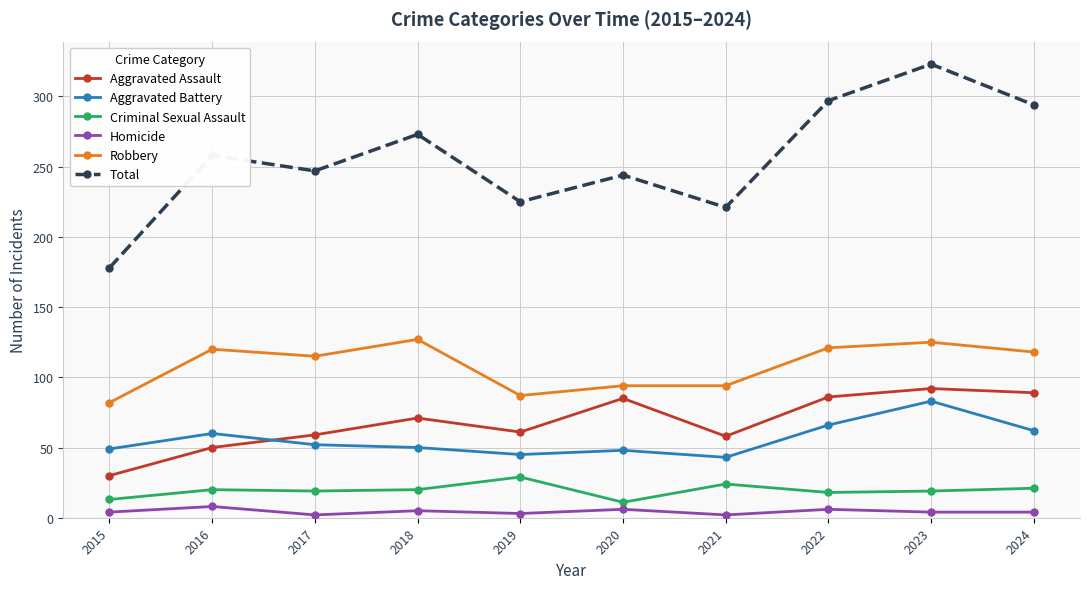

How many values in the Aggravated Assault series are below 71?

5